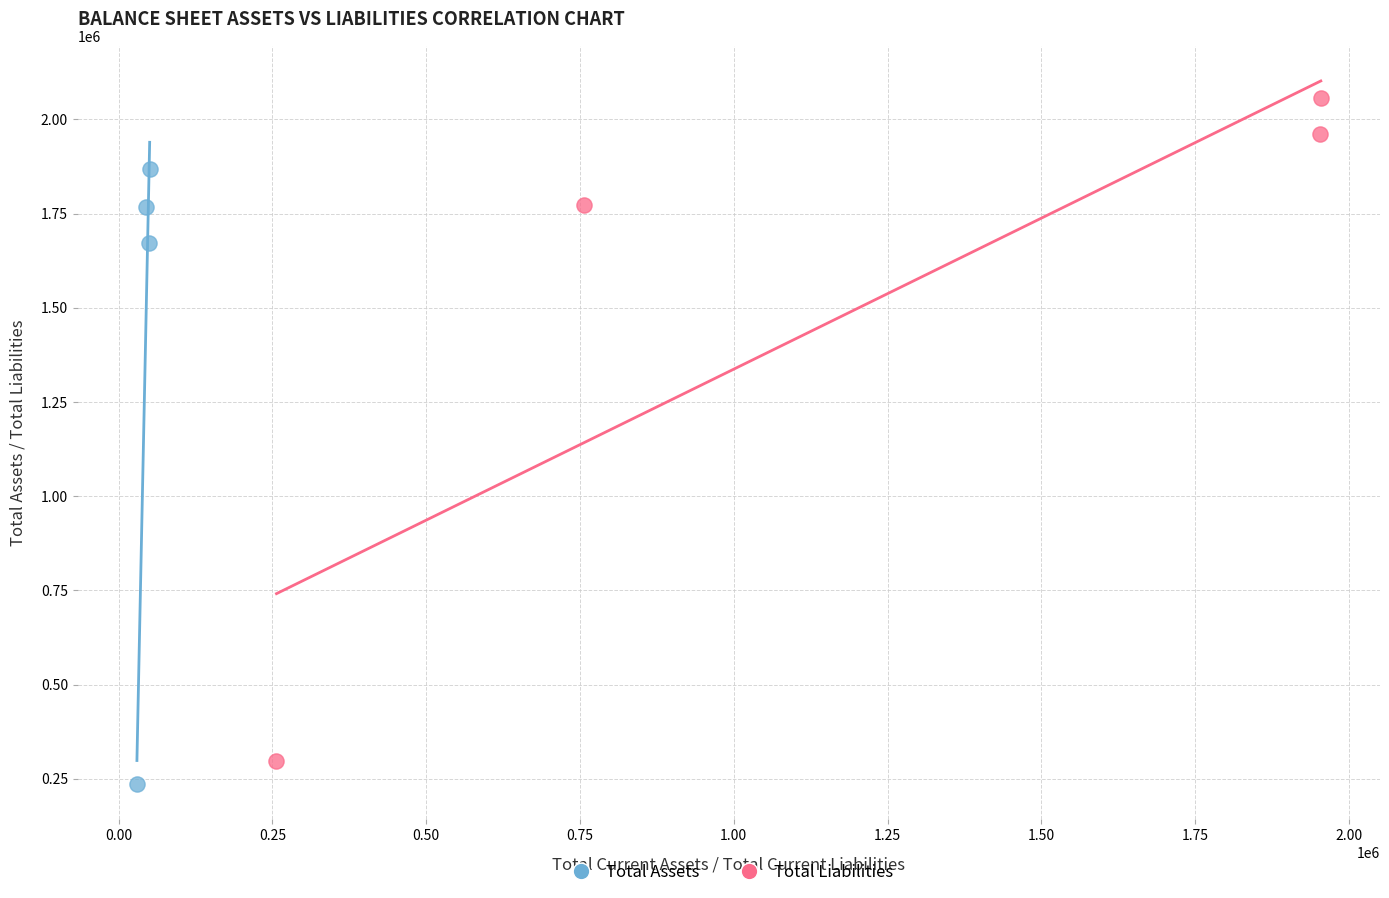

What are all the series names shown in the legend?

Total Assets, Total Liabilities